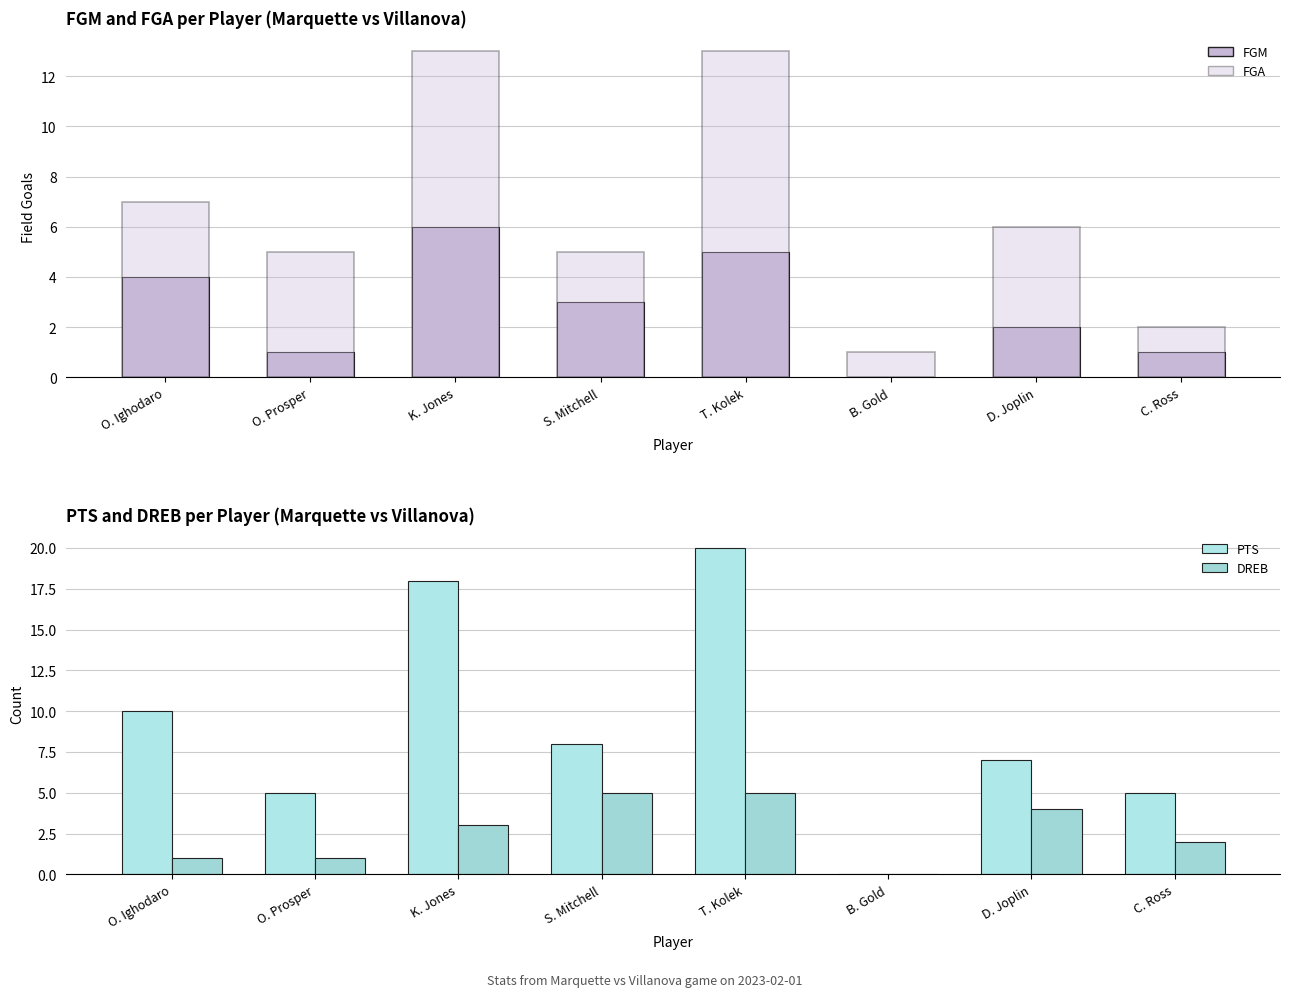

Which series has the largest total across all categories?

PTS